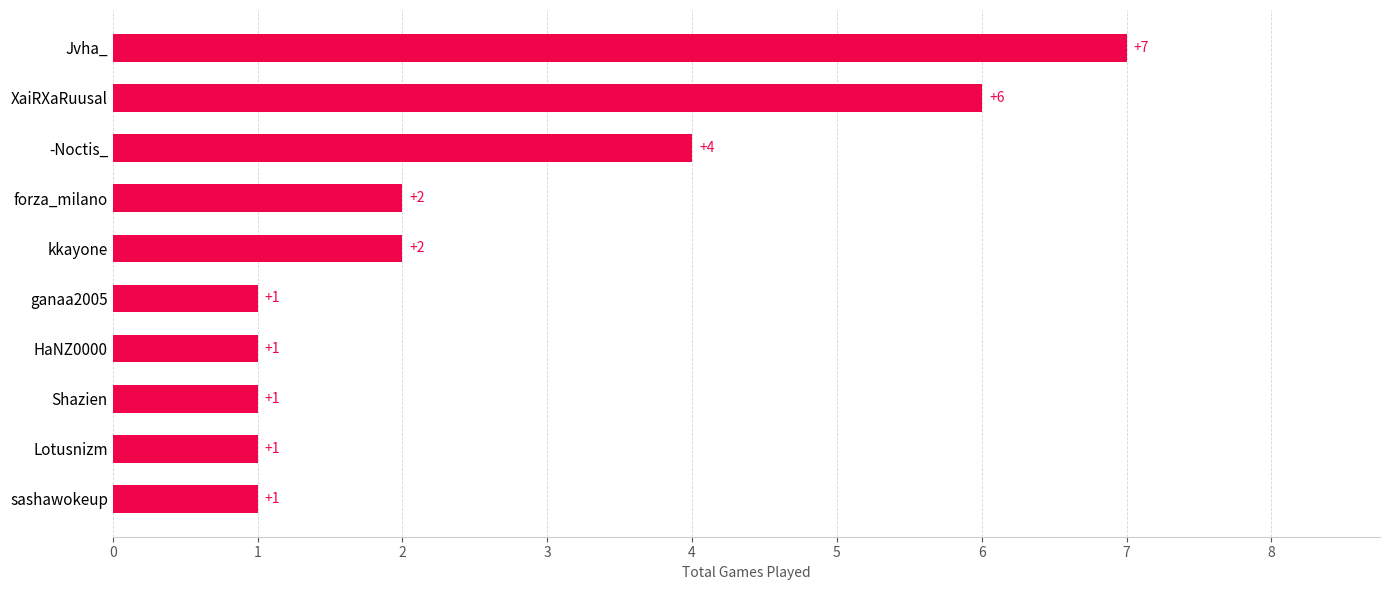

What is the difference between the maximum and minimum values?

6